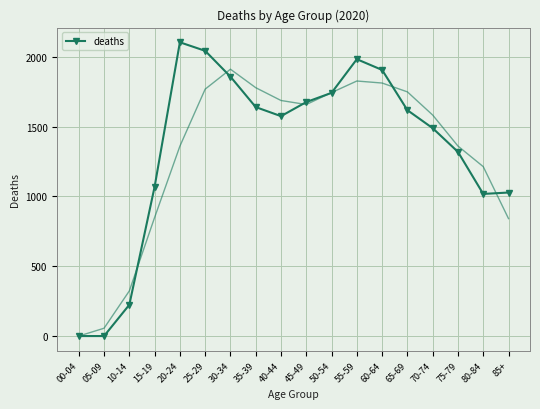

What is the label of the 14th point from the right?

20-24